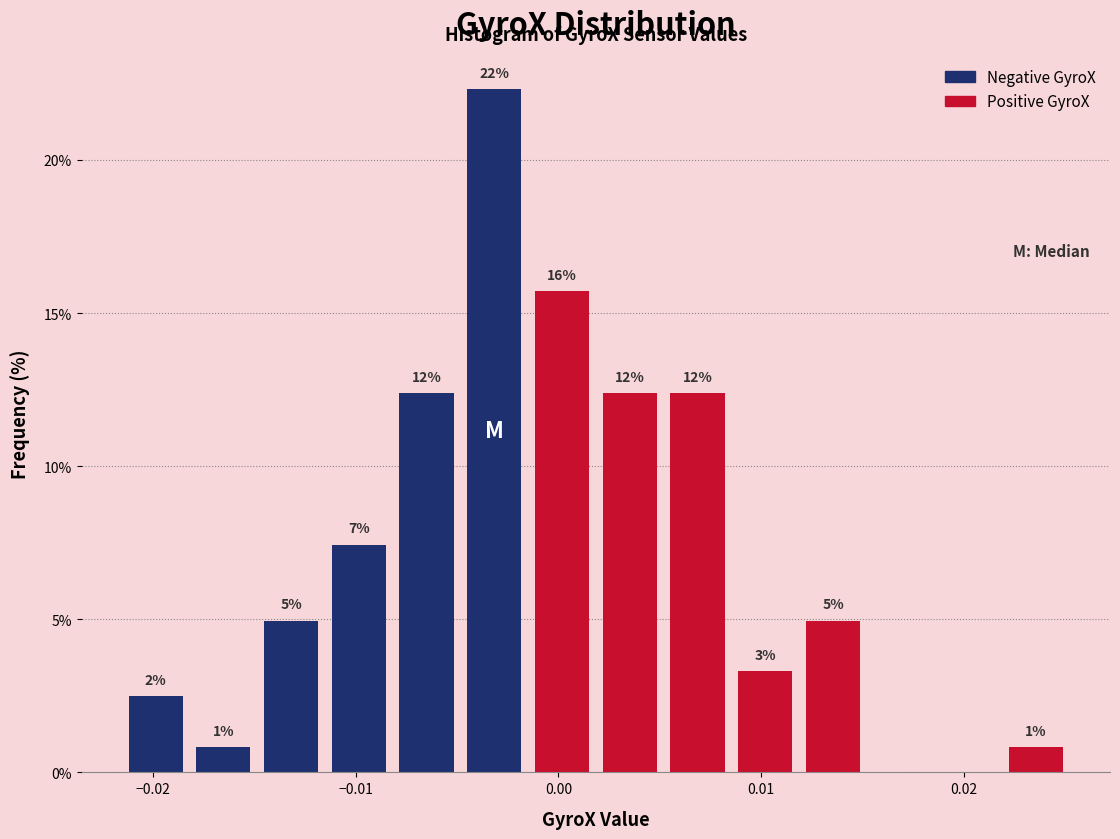

Read against the x-axis, roughly where is the centre of the tallest bar?

-0.003